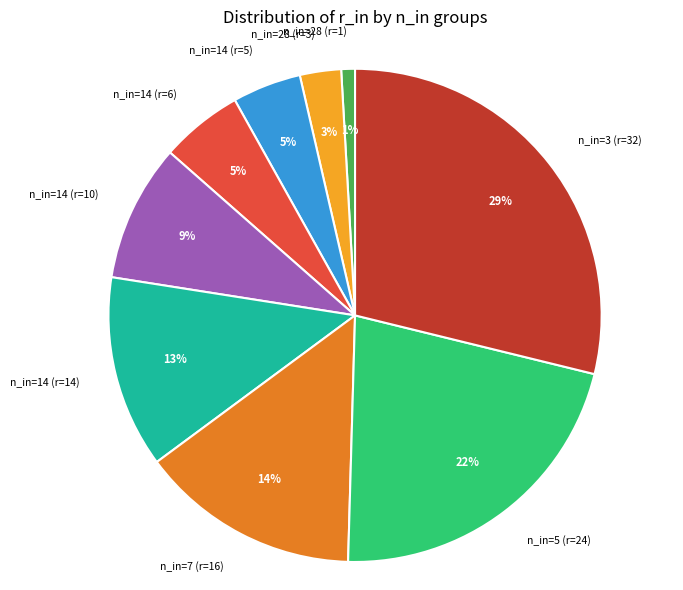

Combined, do n_in=14 (r=6) and n_in=3 (r=32) account for over 50%?

No